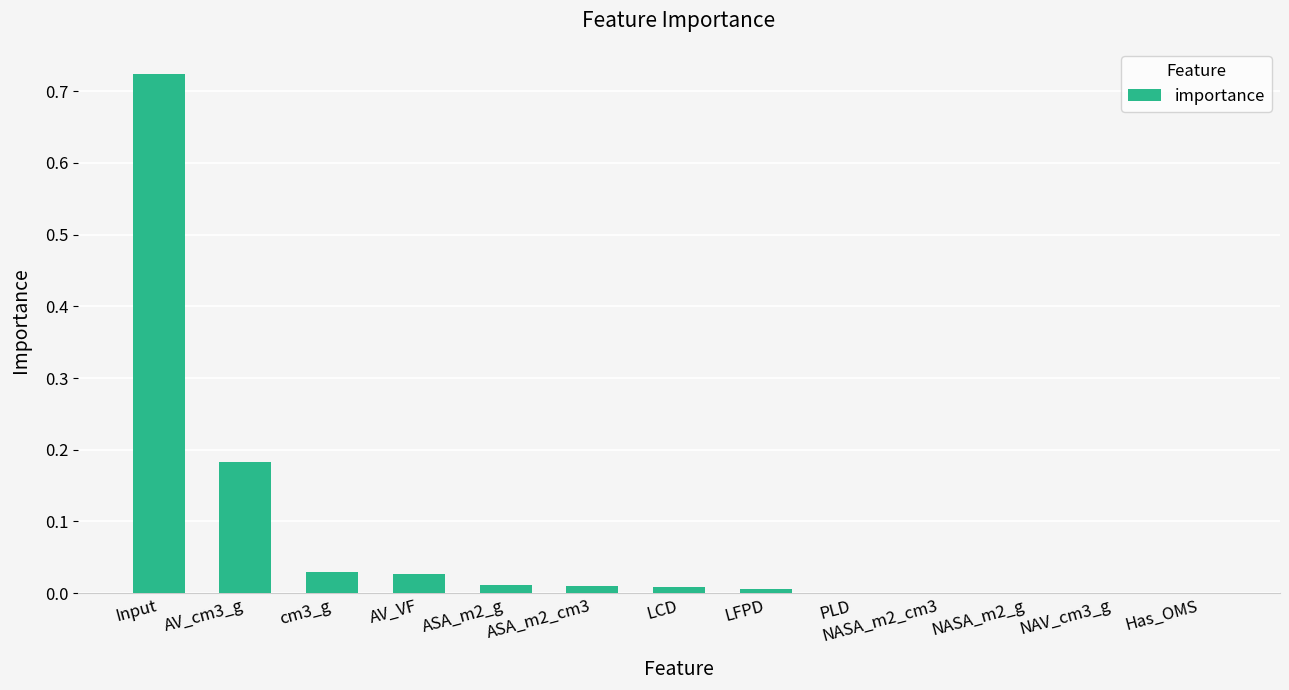

Which category has the highest value across all series?

Input